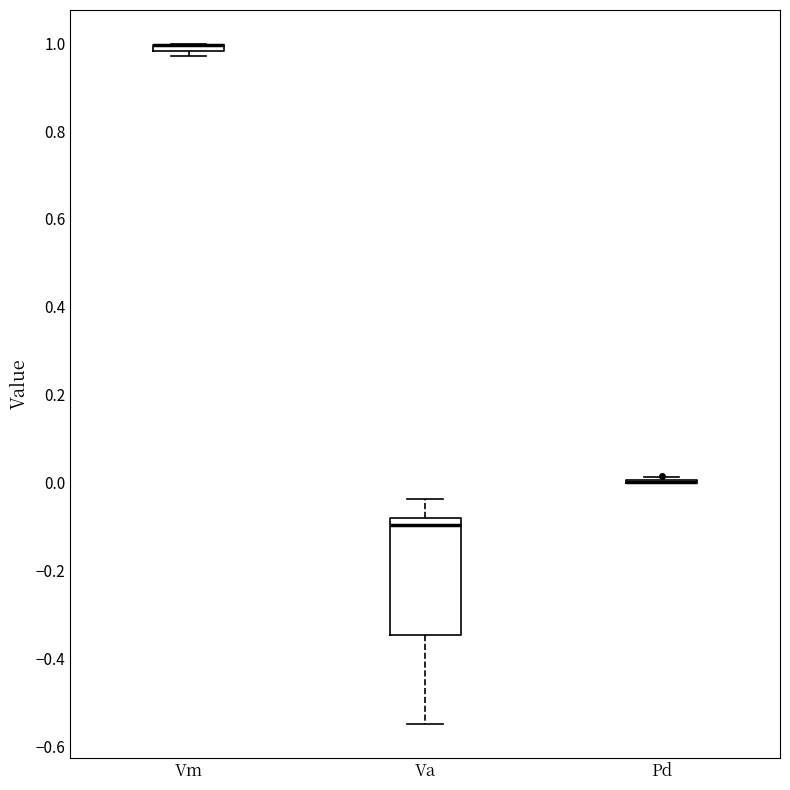

Which box is the tallest, from its lower edge to its upper edge?

Va